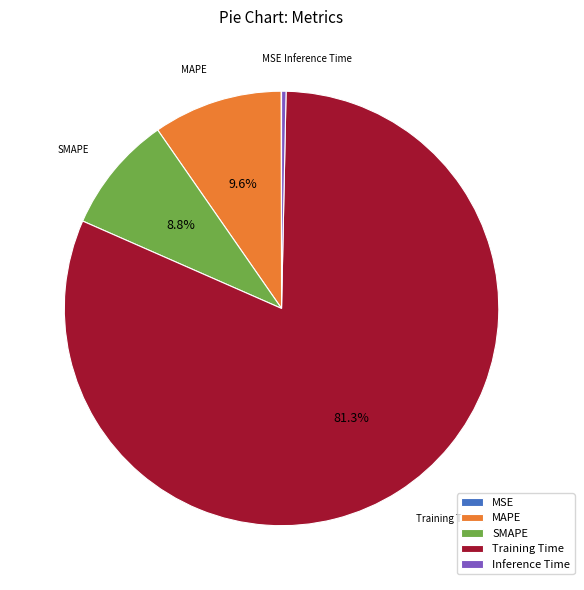

Does MAPE account for over 50% of the chart?

No